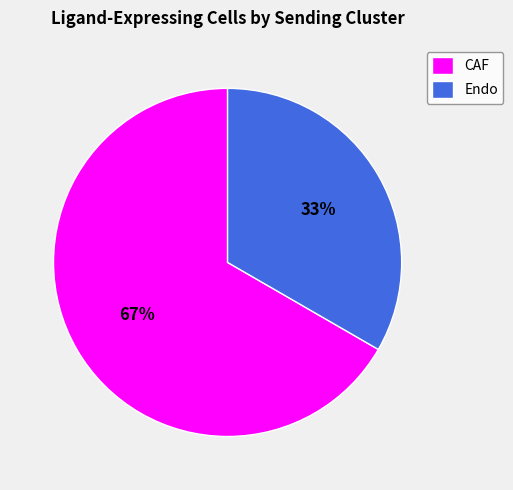

Combined, do CAF and Endo account for over 50%?

Yes